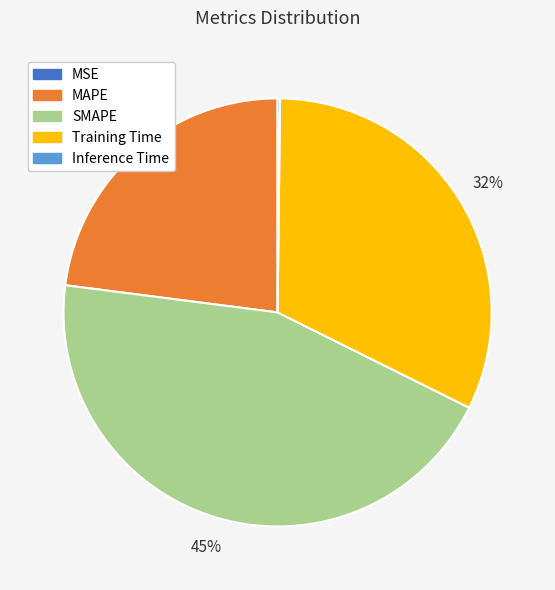

Does any single category account for the majority?

No